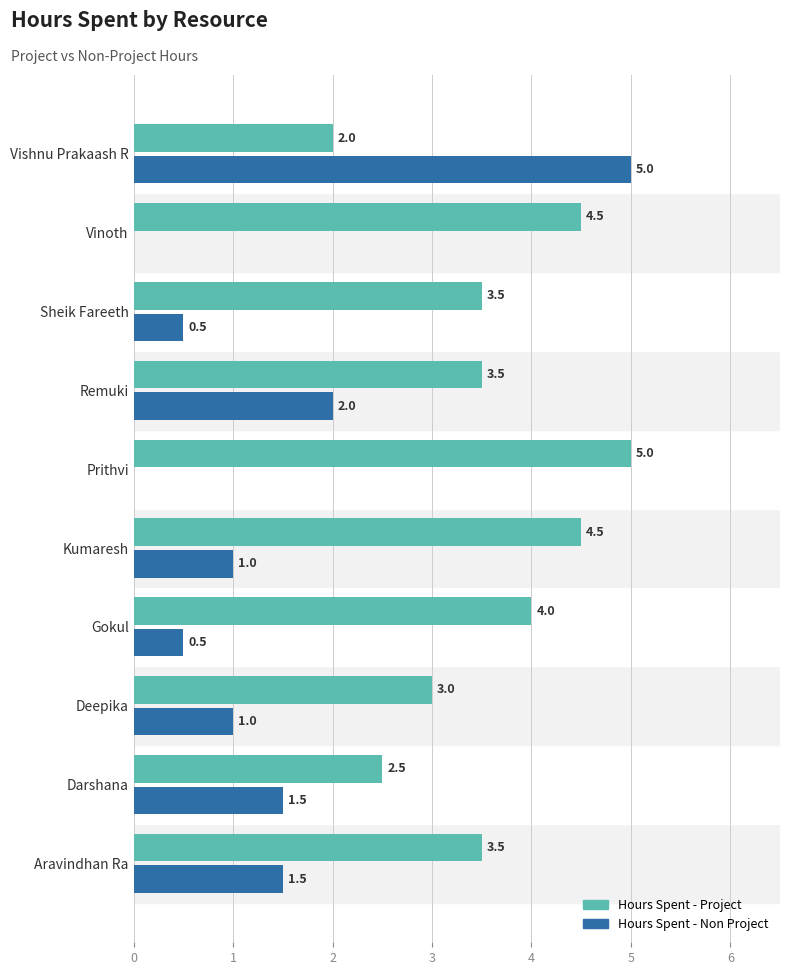

At which label is Hours Spent - Non Project closest to 2?

Remuki